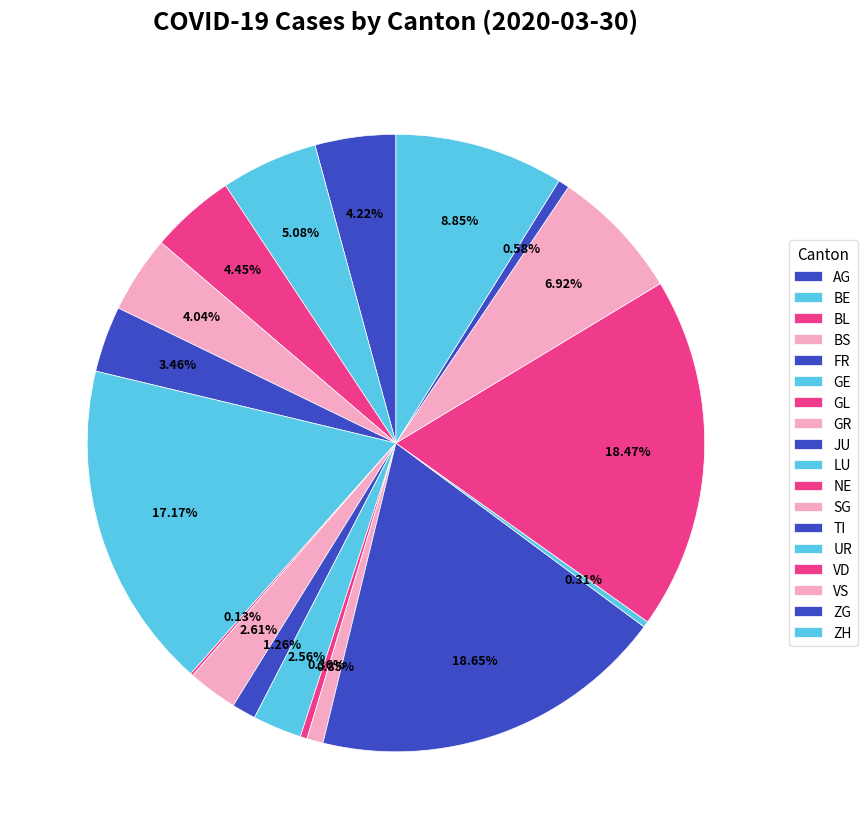

Is there a majority slice in this chart?

No